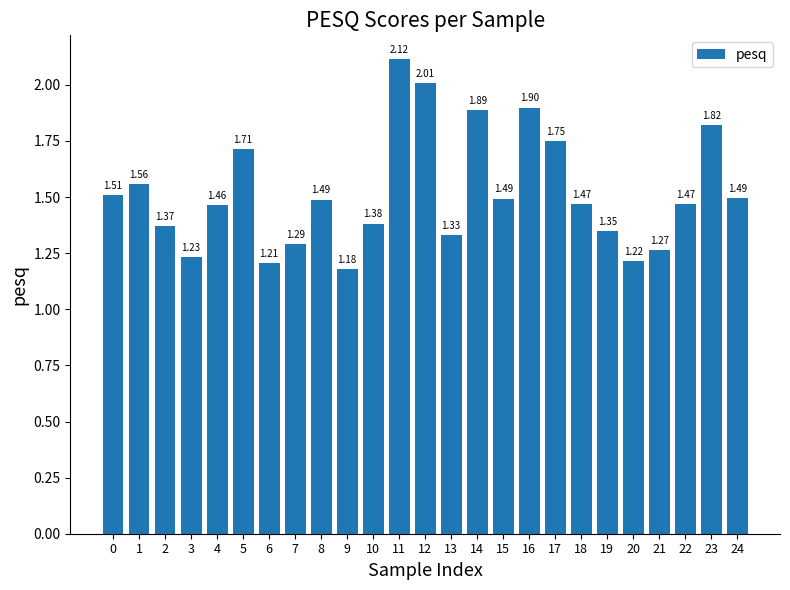

What value does the data have at 12?

2.0